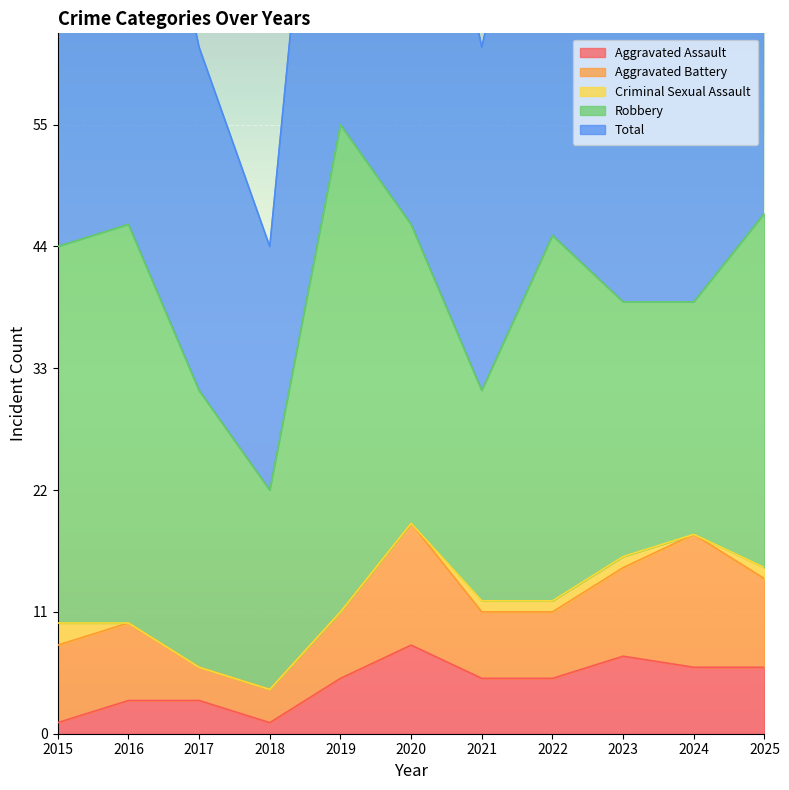

Where does the Aggravated Assault series first go above 5?

2020